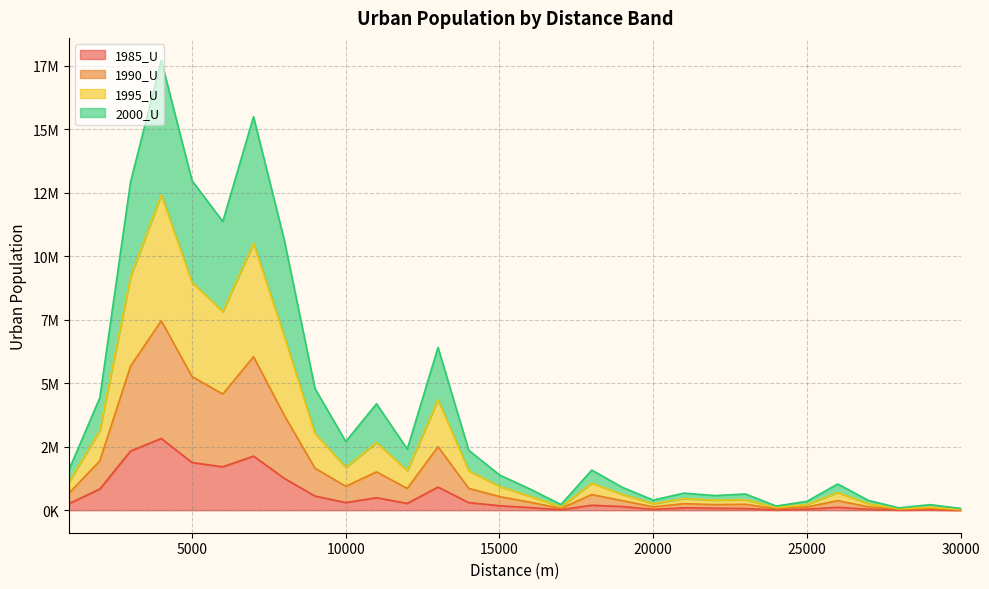

How many lines are shown in the chart?

4